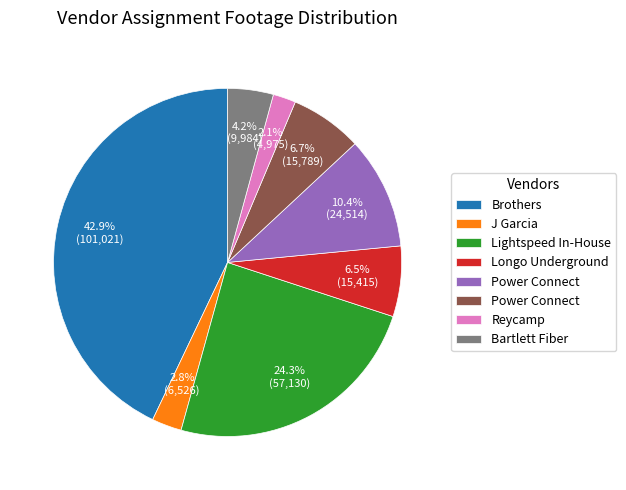

Does any single category account for the majority?

No